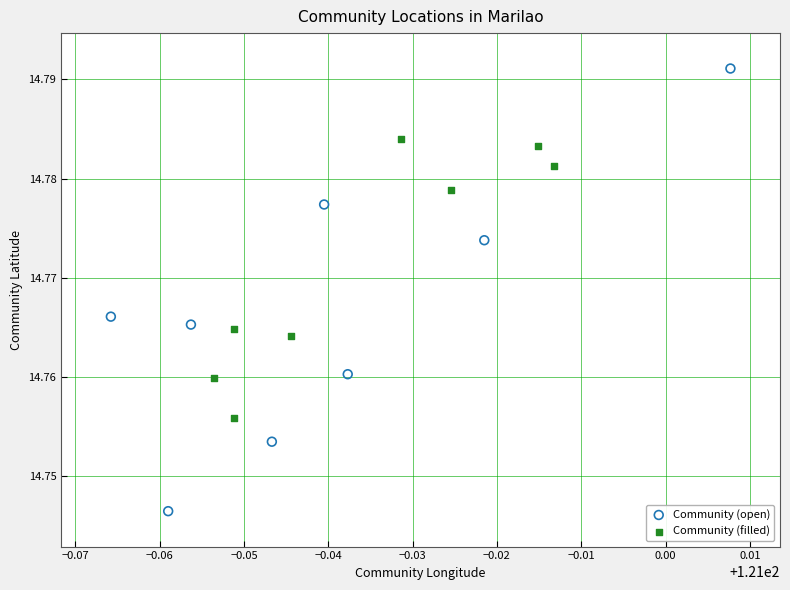

Which series has the largest Y range (max minus min)?

Community (open)